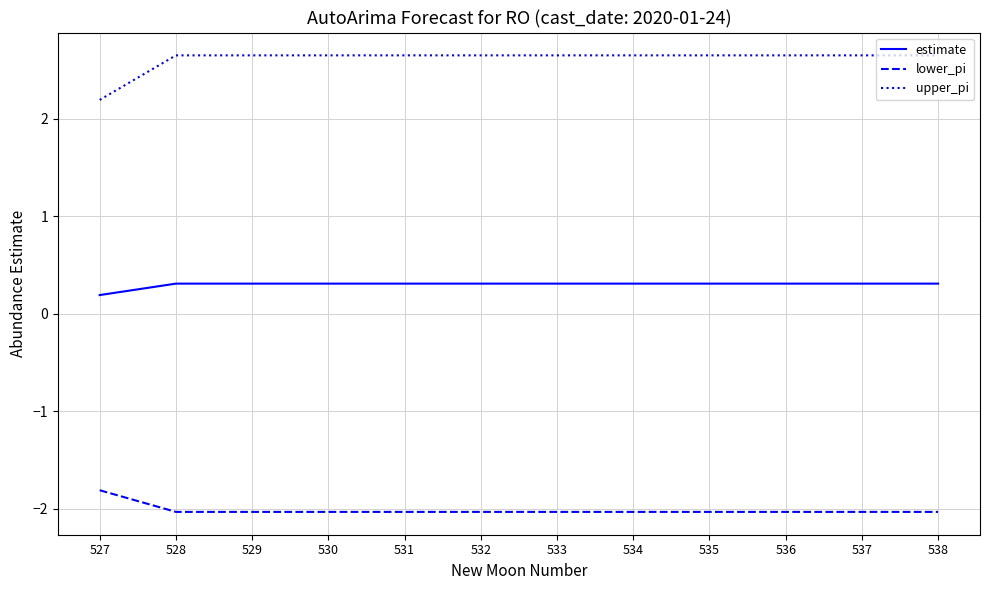

What is the difference between the highest and lowest values at 529?

4.7